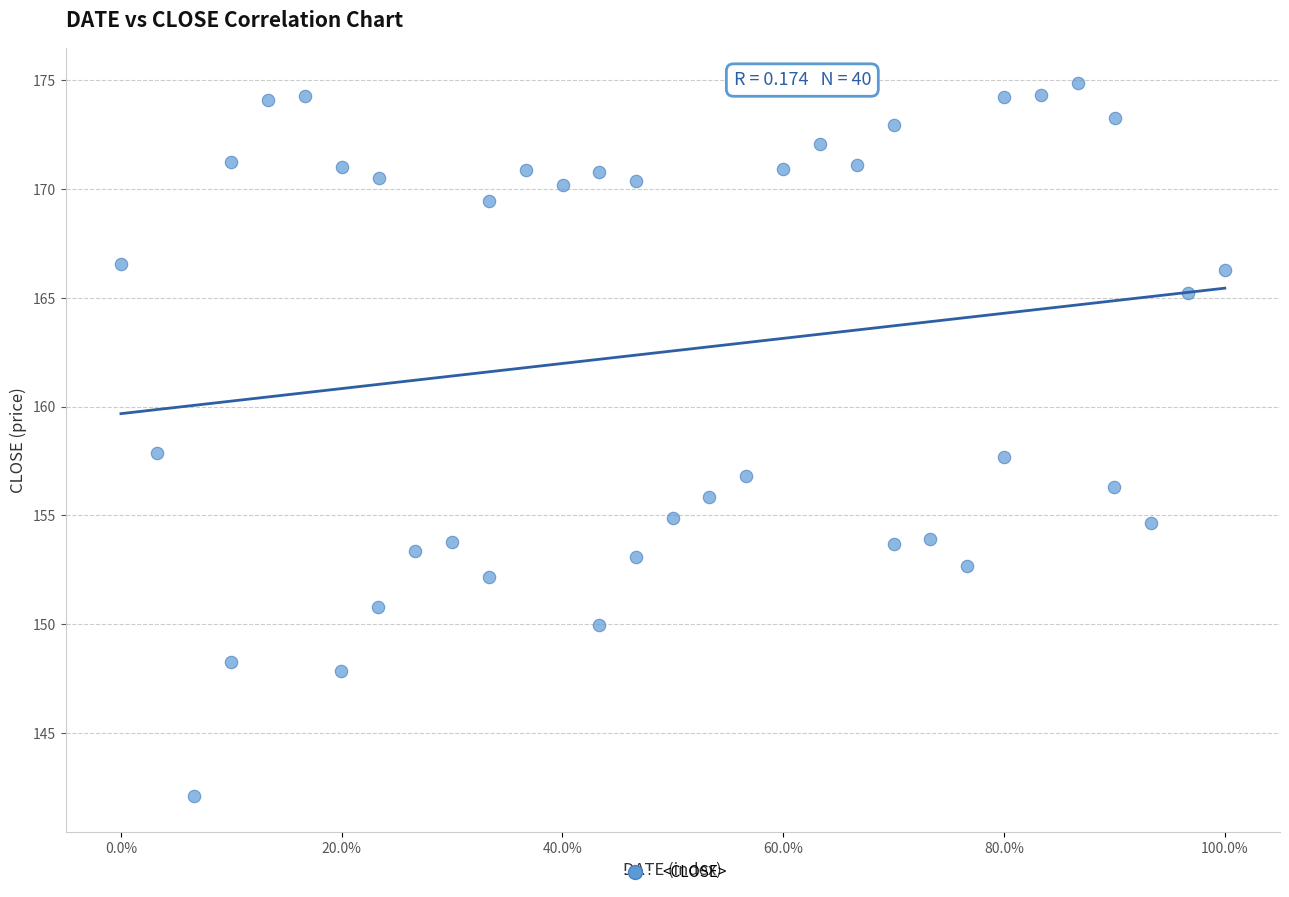

What is the range of Y values (max minus min)?

32.8